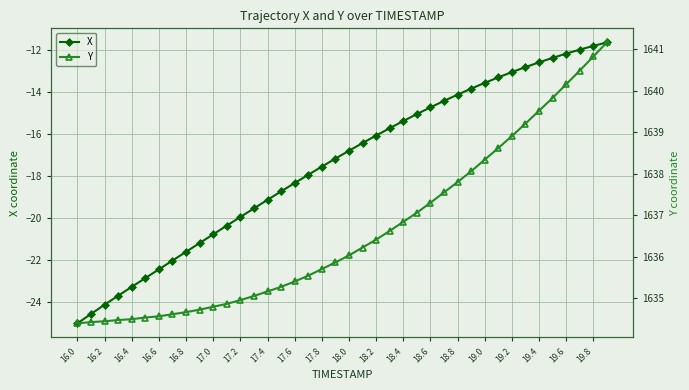

What are all the series names shown in the legend?

X, Y